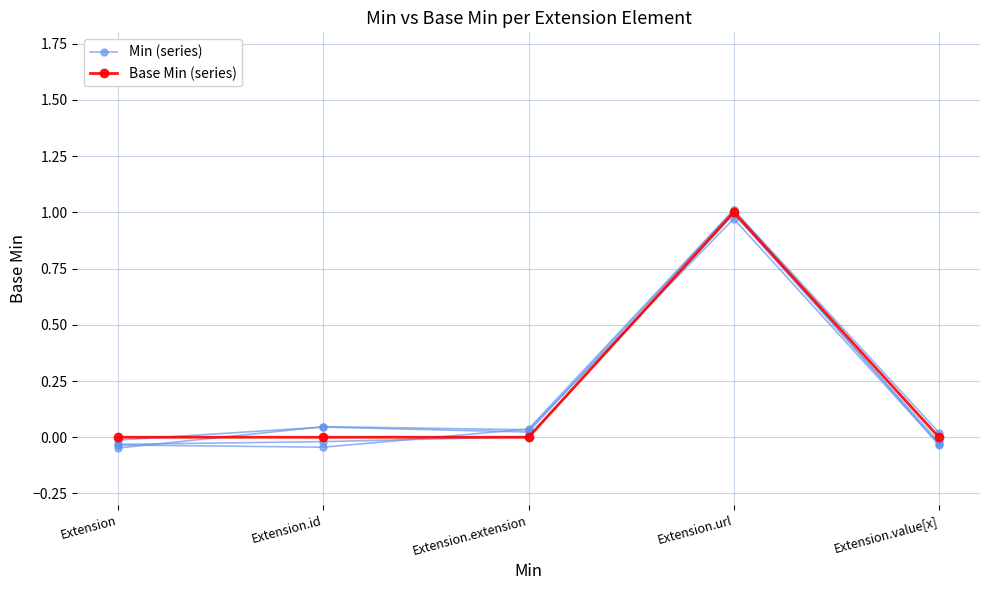

Does the chart have visible grid lines?

Yes